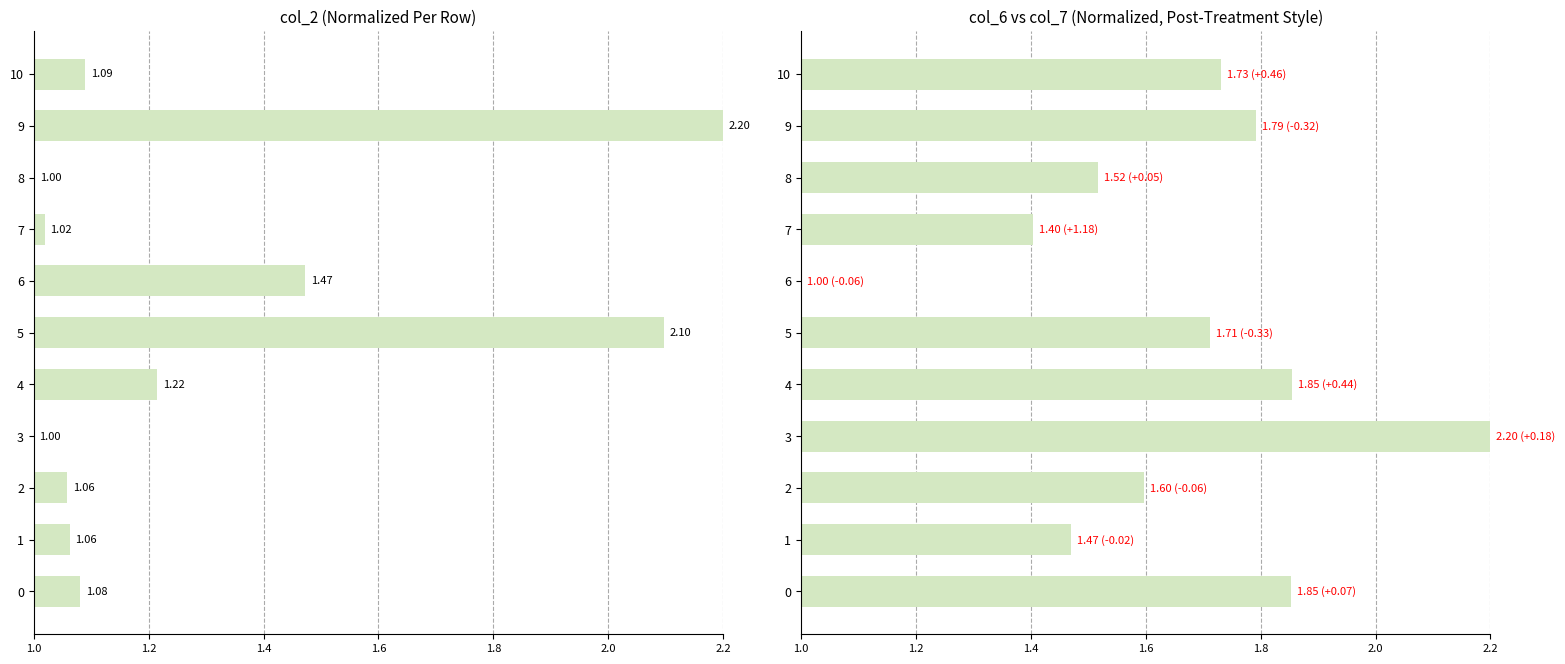

What is the sum of the col_2 values at 5 and 6?

3.6